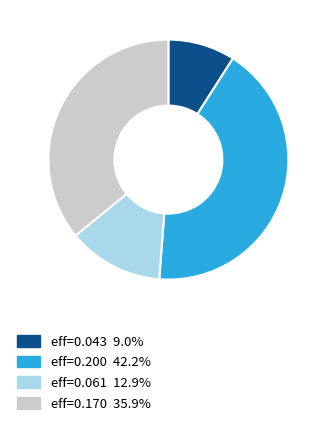

Does any single category account for the majority?

No